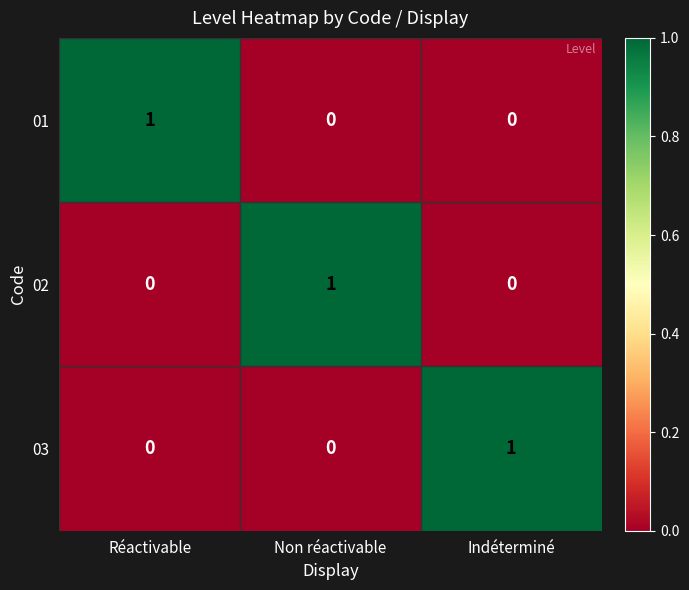

At how many categories does at least one series exceed 0?

3